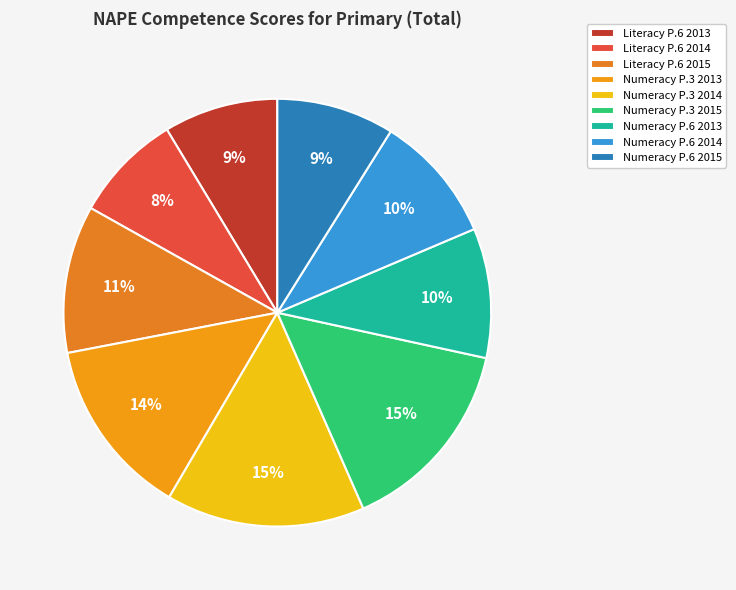

Is there any slice that represents more than half of the pie?

No